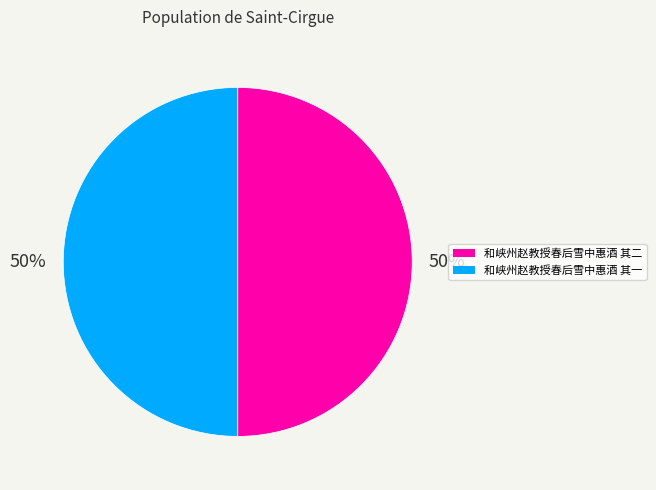

Approximately how many times larger is the value at 和峡州赵教授春后雪中惠酒 其一 compared to 和峡州赵教授春后雪中惠酒 其二?

1.0